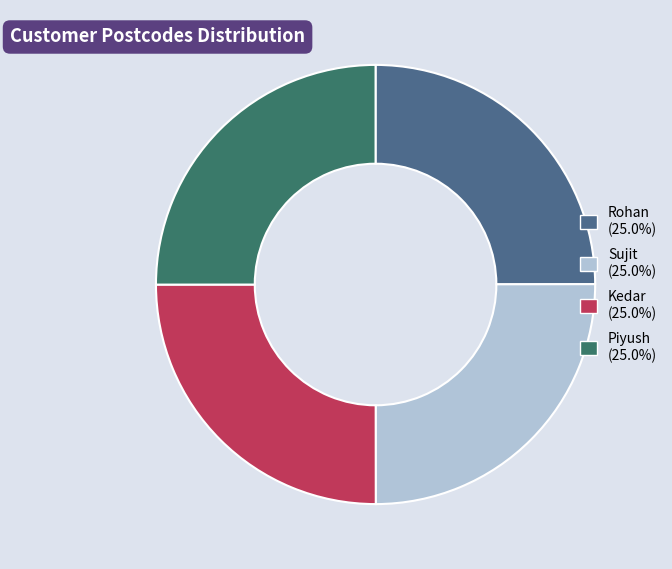

Does Kedar represent more than half of the total?

No